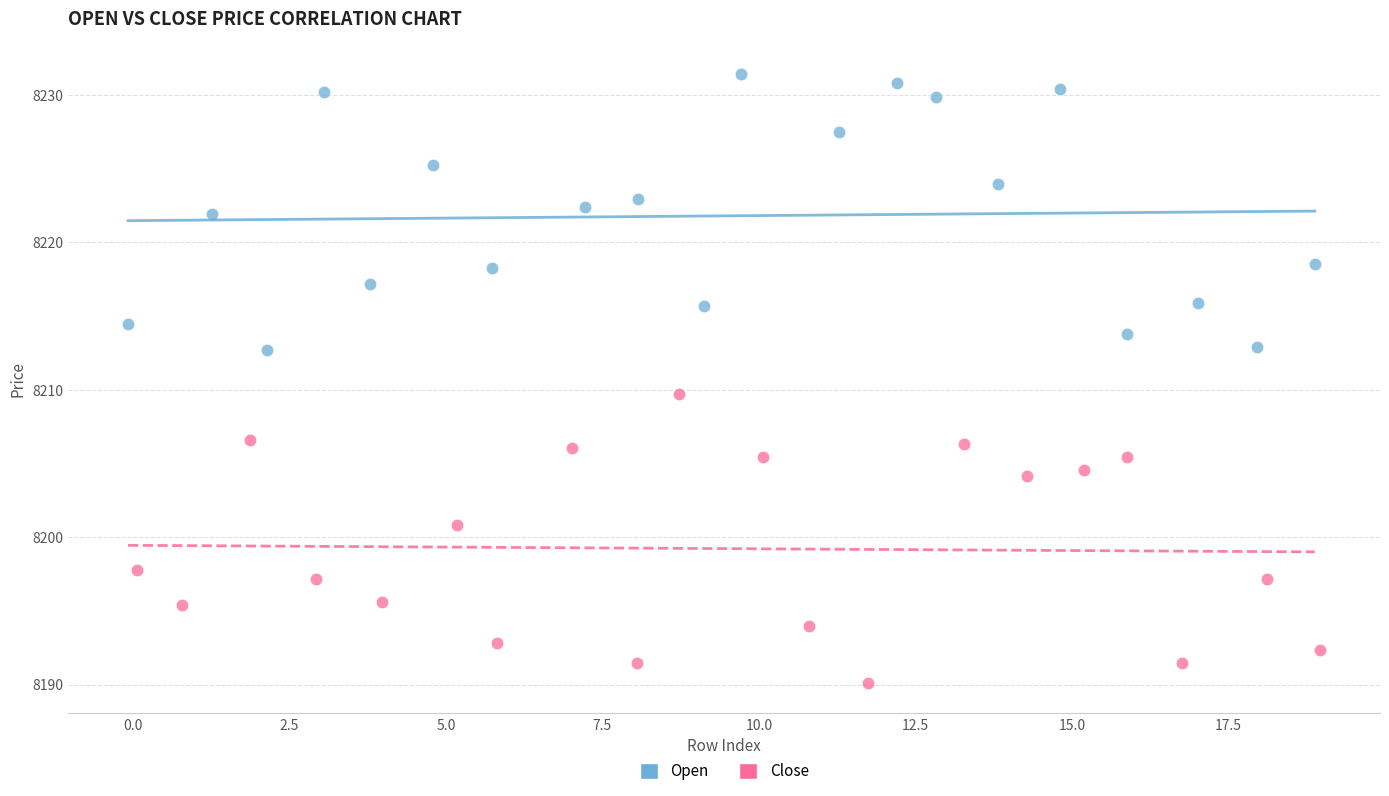

Which series contains the lowest Y value?

Close